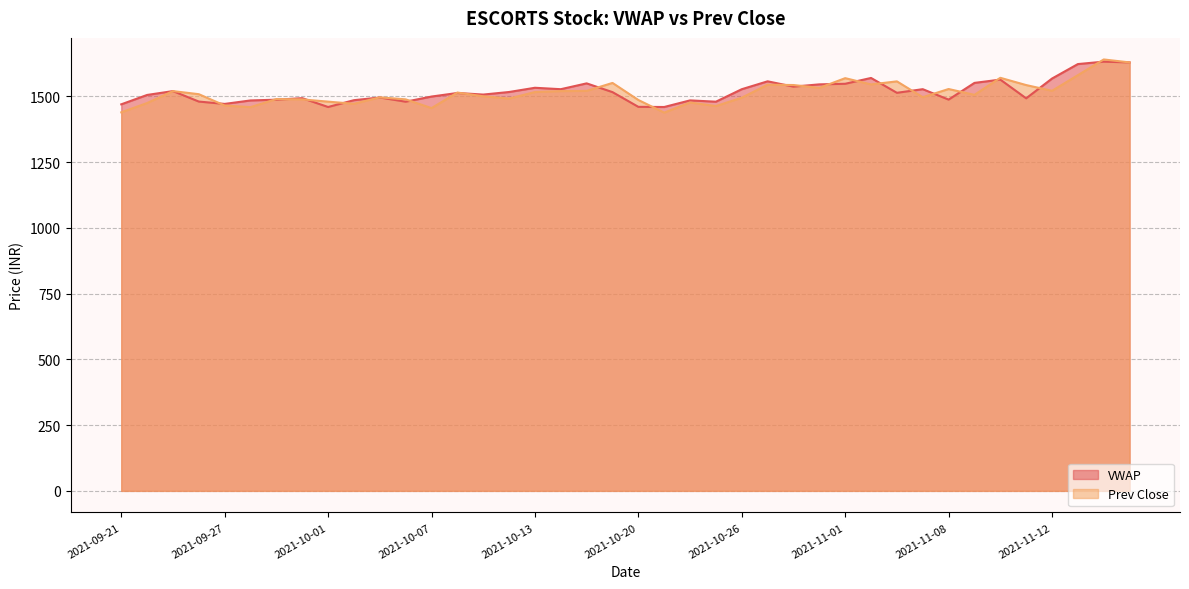

Rank the series at 2021-10-19 from highest to lowest value.

Prev Close, VWAP